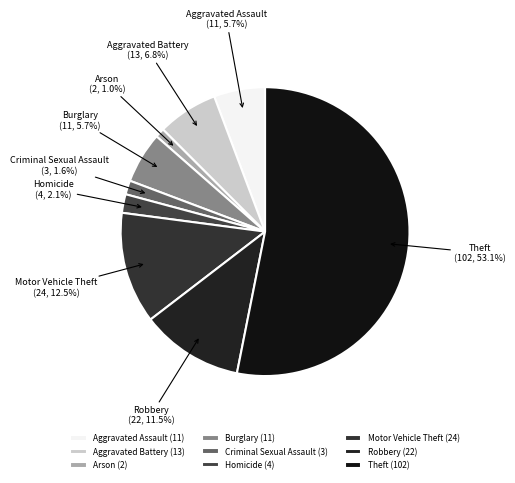

To the nearest percent, what is the difference between the largest and smallest slice percentages?

52%